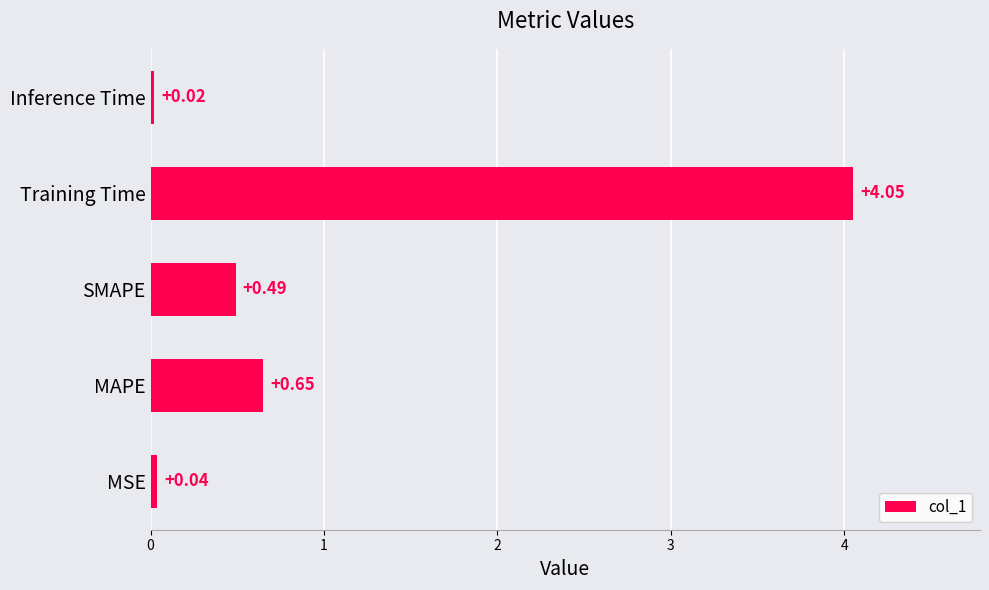

Between MAPE and SMAPE, which is larger?

MAPE